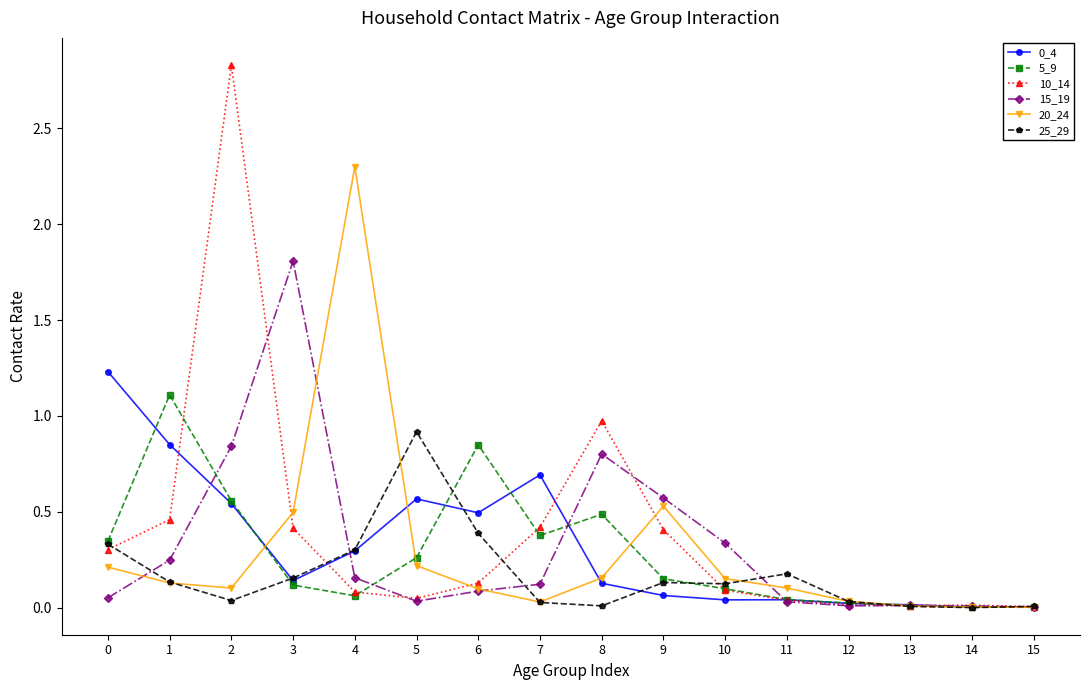

Which series has the largest range (max minus min)?

10_14